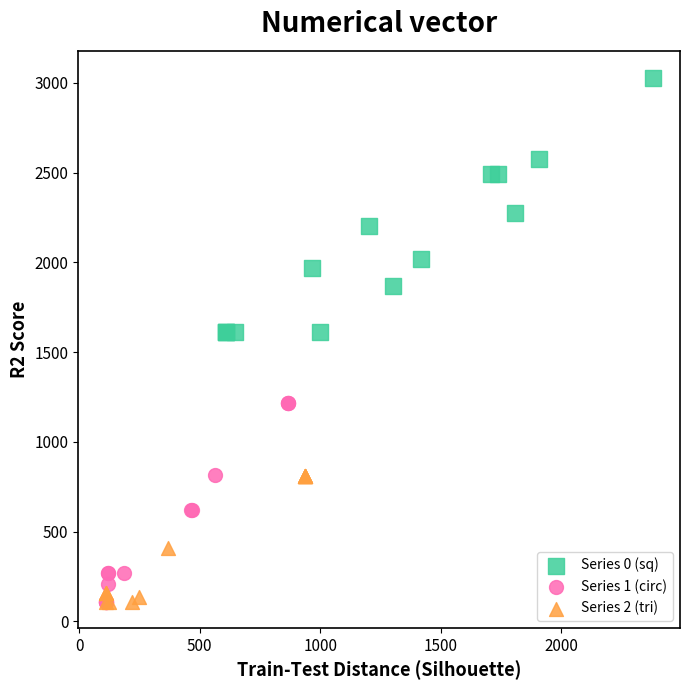

Which series contains the highest Y value?

Series 0 (sq)